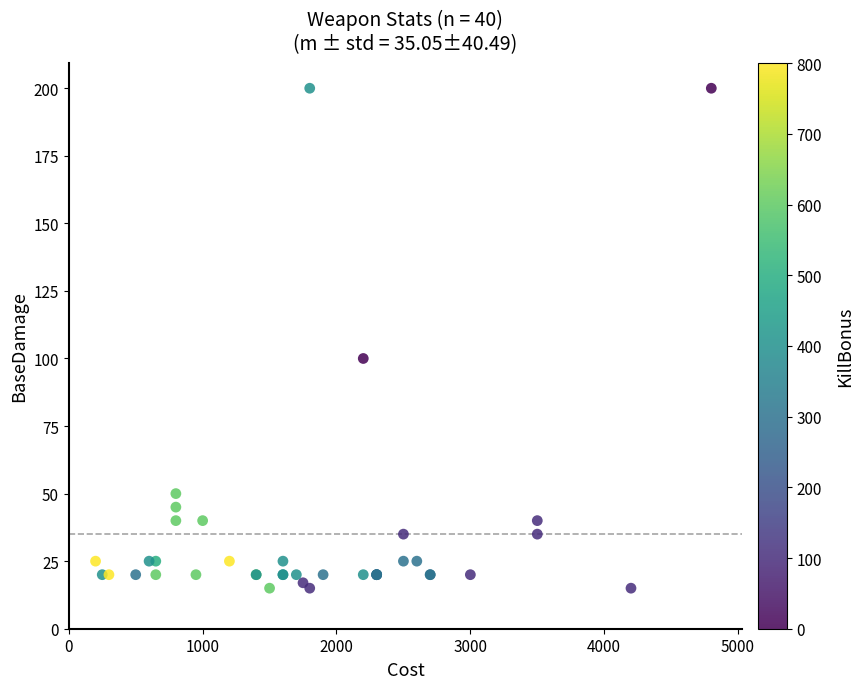

What Y value in the scatter plot is closest to 107?

100